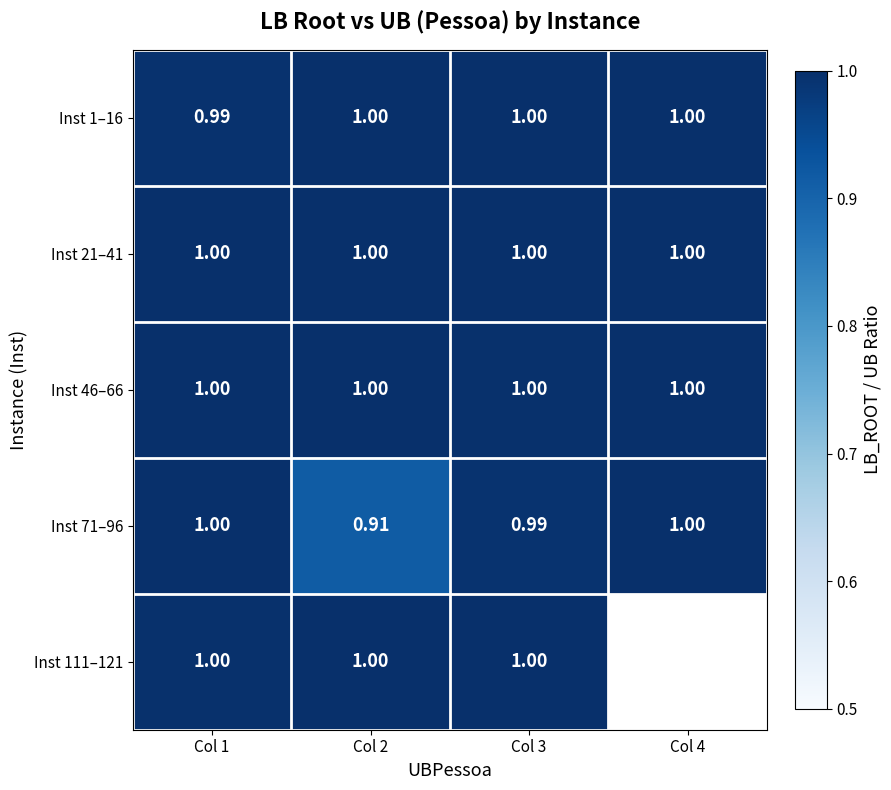

Where is Inst 1–16 nearest to the value 0?

Col 1